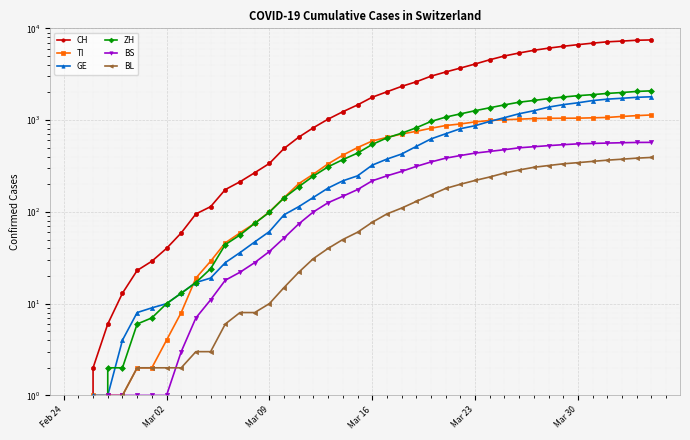

How many values in ZH are above zero?

38